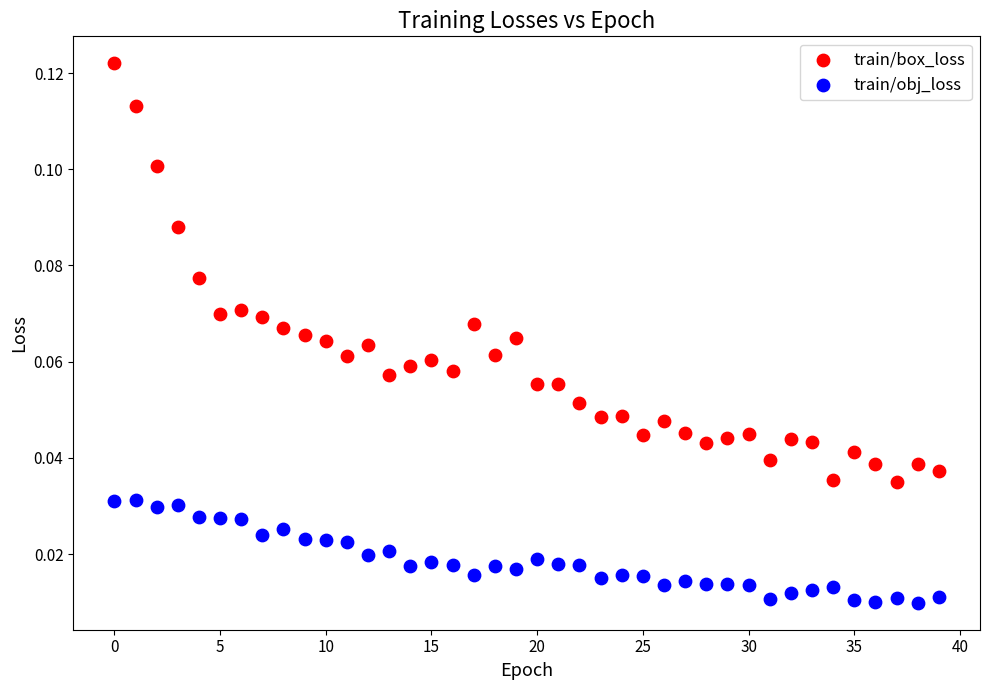

Which series contains the highest Y value?

train/box_loss